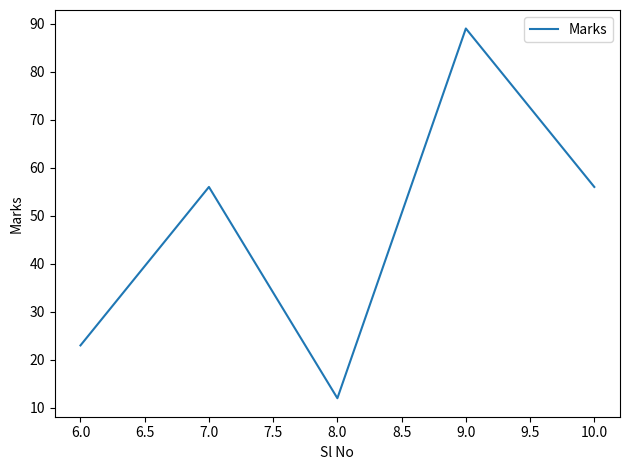

The chart shows a value of 56 at 7.0. True or false?

True